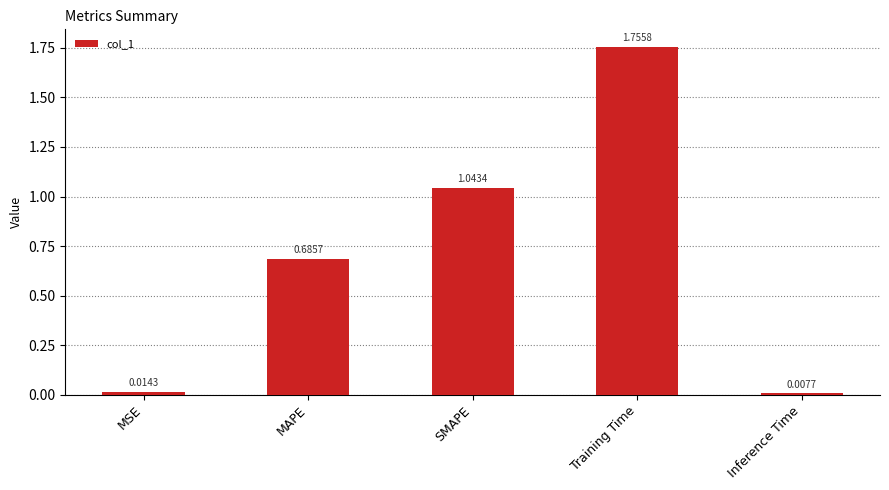

At which category does the chart reach its peak across all series?

Training Time